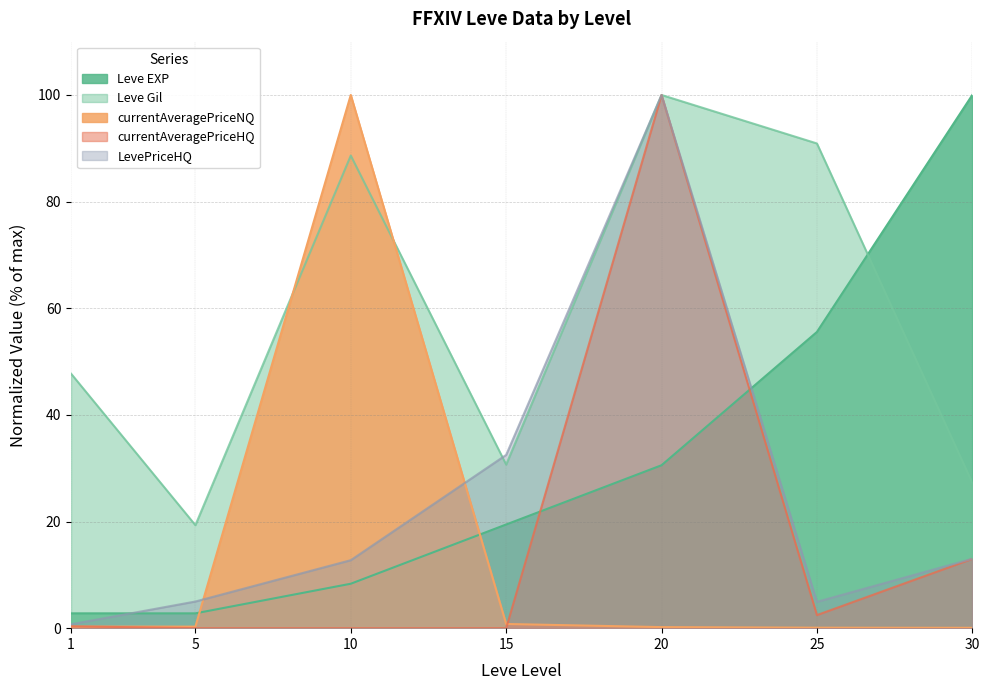

How many lines are shown in the chart?

5